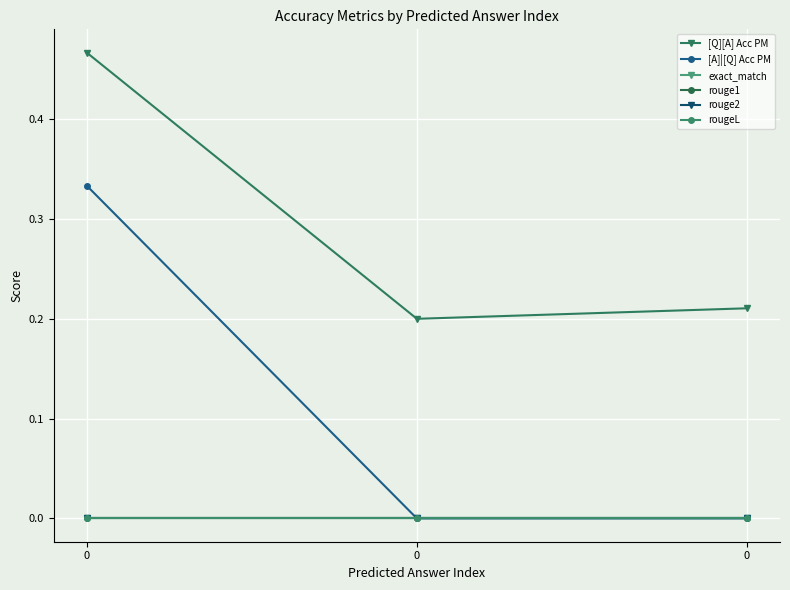

Reading left to right, extract all data points from this chart.

[Q][A] Acc PM: 0=0.5	0=0.2	0=0.2
[A]|[Q] Acc PM: 0=0.3	0=0.0	0=0.0
exact_match: 0=0.0	0=0.0	0=0.0
rouge1: 0=0.0	0=0.0	0=0.0
rouge2: 0=0.0	0=0.0	0=0.0
rougeL: 0=0.0	0=0.0	0=0.0